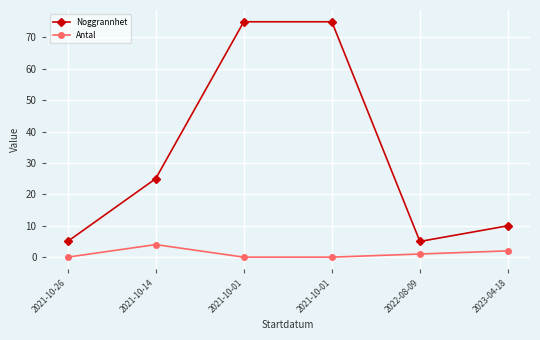

What are all the series names shown in the legend?

Noggrannhet, Antal